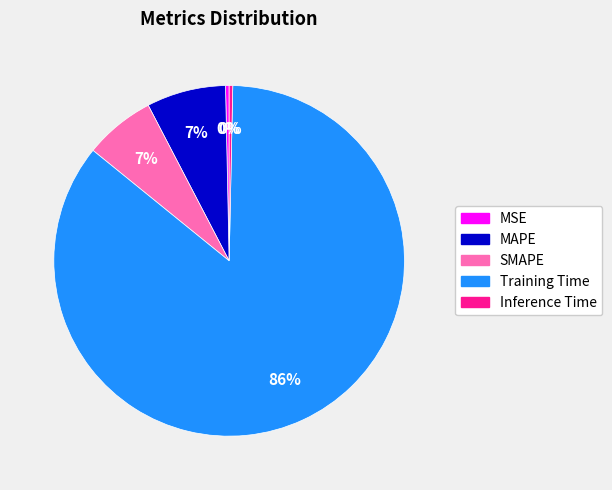

Combined, do MAPE and SMAPE account for over 50%?

No